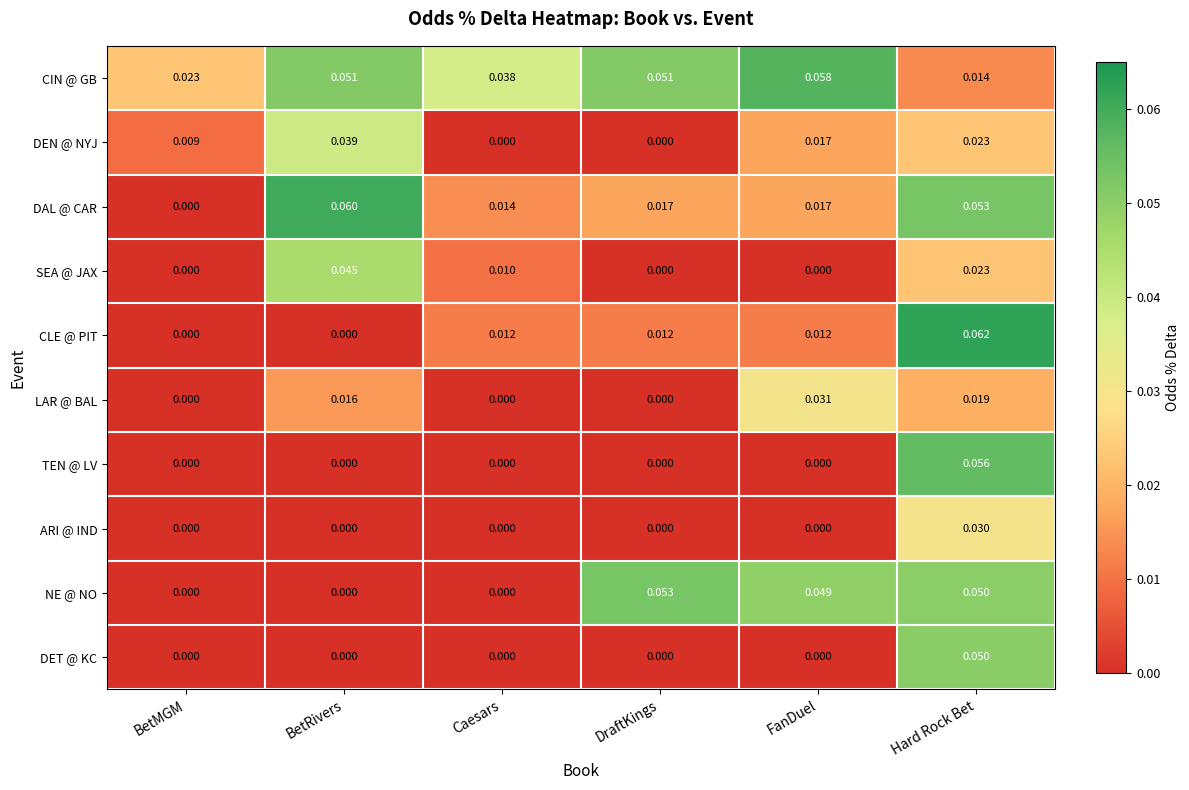

At which category is the sum across all series the highest?

Hard Rock Bet